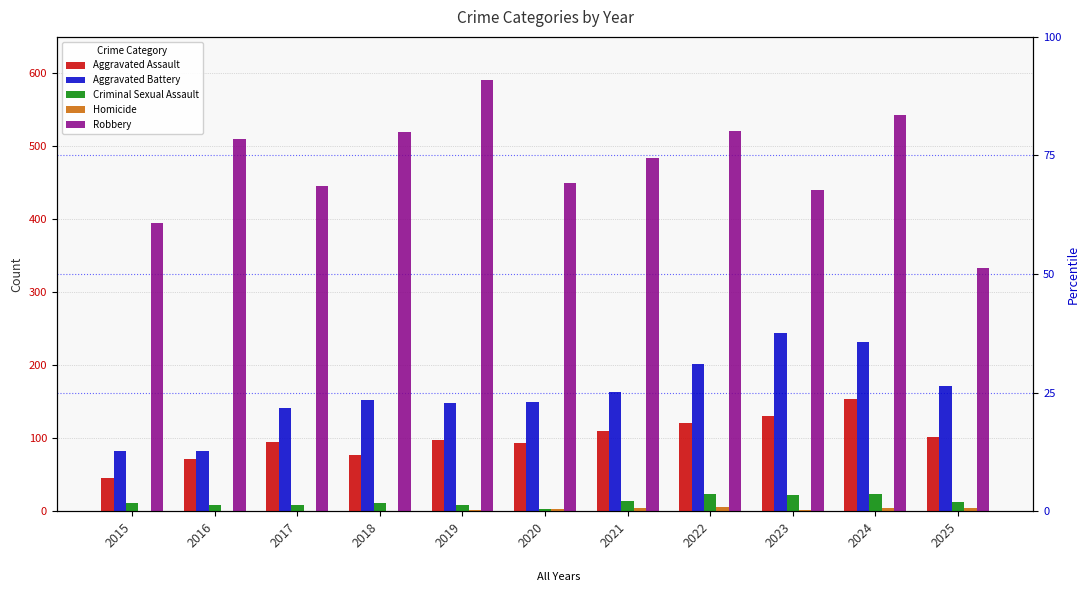

Is it true that Criminal Sexual Assault equals 8 at 2019?

True